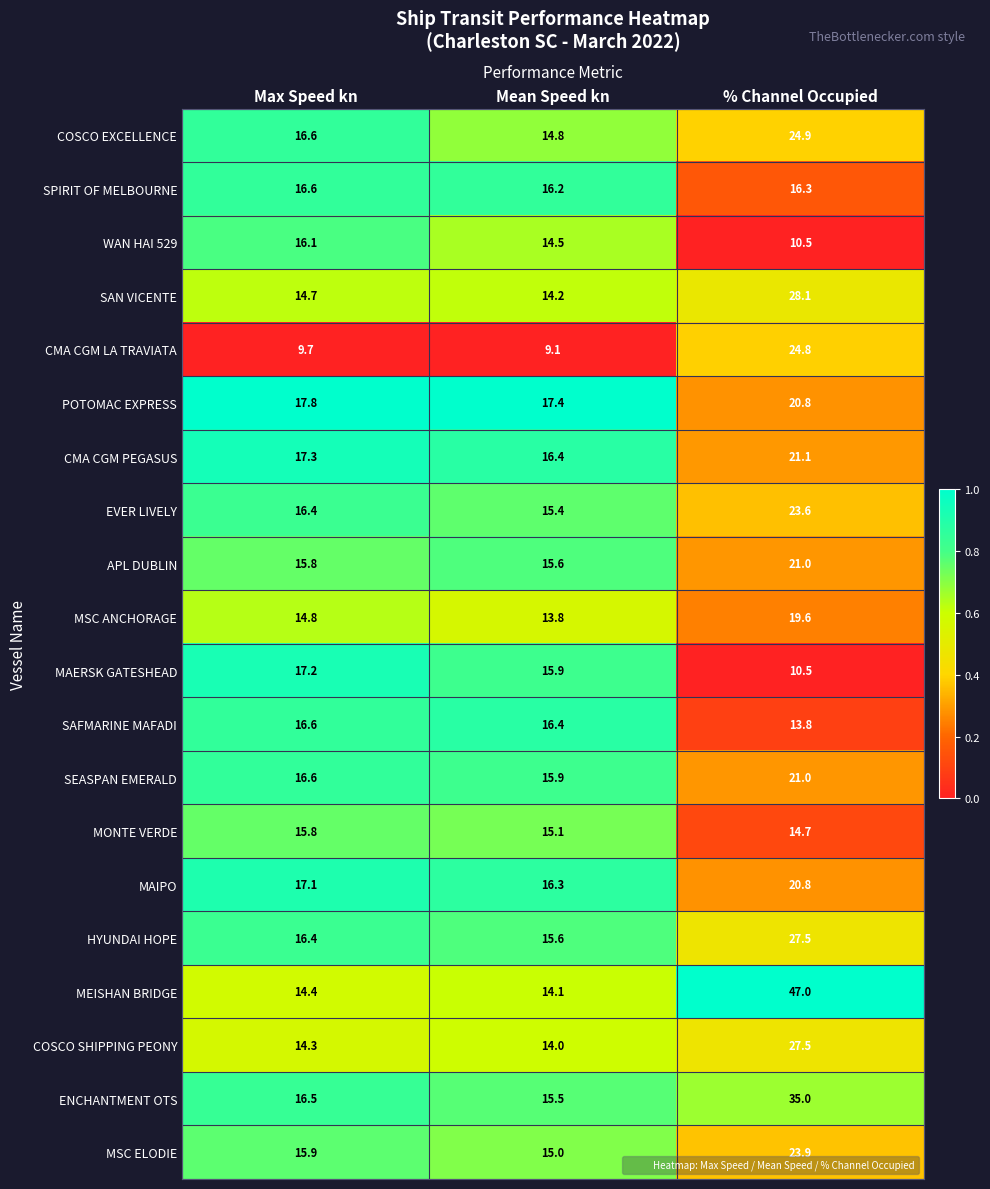

Which series has the largest total across all categories?

MEISHAN BRIDGE